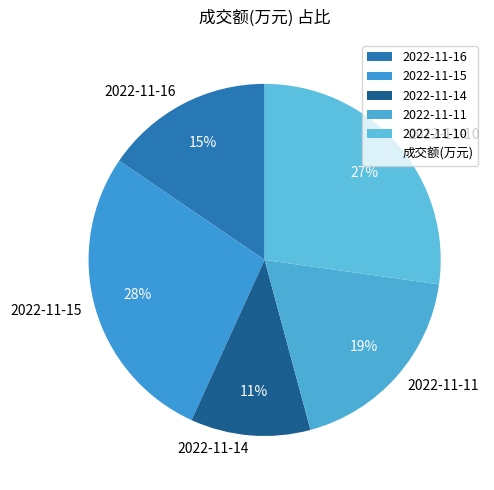

Is there any slice that represents more than half of the pie?

No